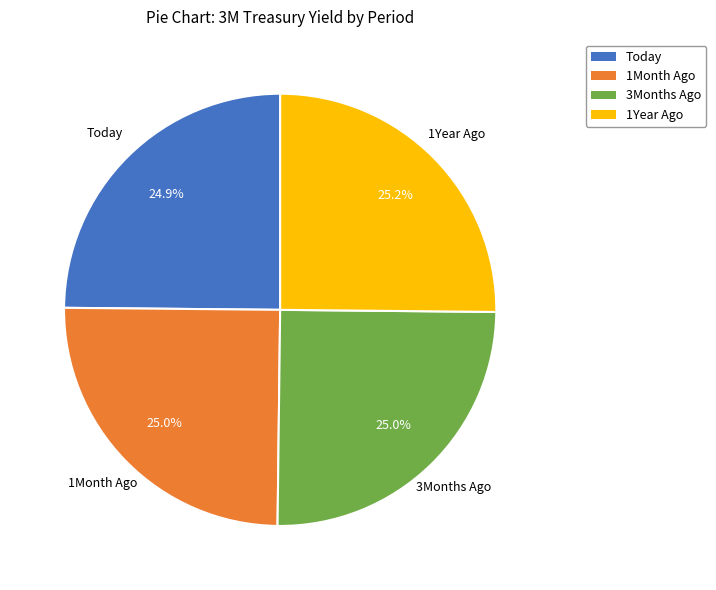

To the nearest percent, what percentage of the pie is 1Year Ago?

25%